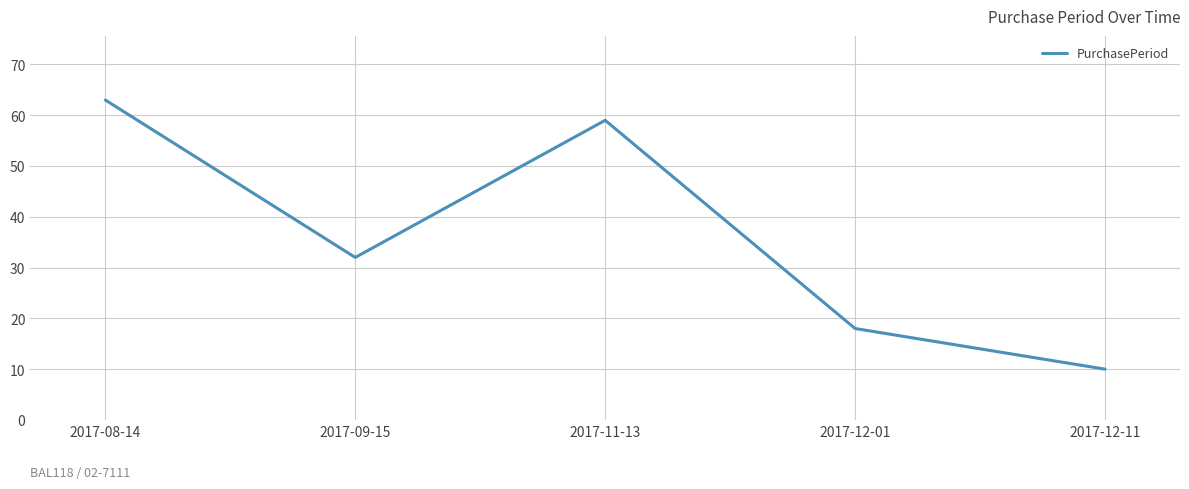

Reading left to right, list all the values displayed in this chart.

2017-08-14=63	2017-09-15=32	2017-11-13=59	2017-12-01=18	2017-12-11=10